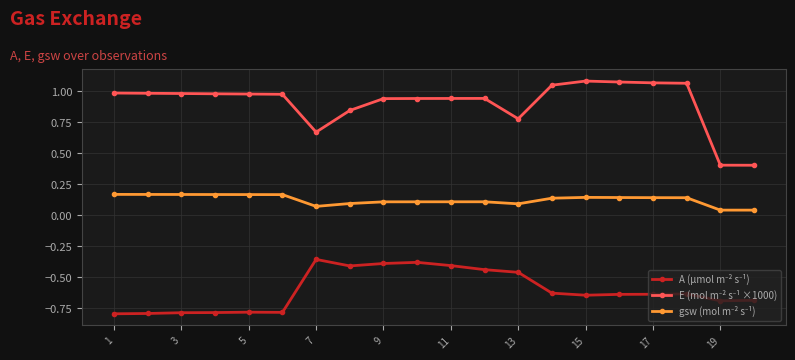

At how many categories does at least one series exceed 0?

20